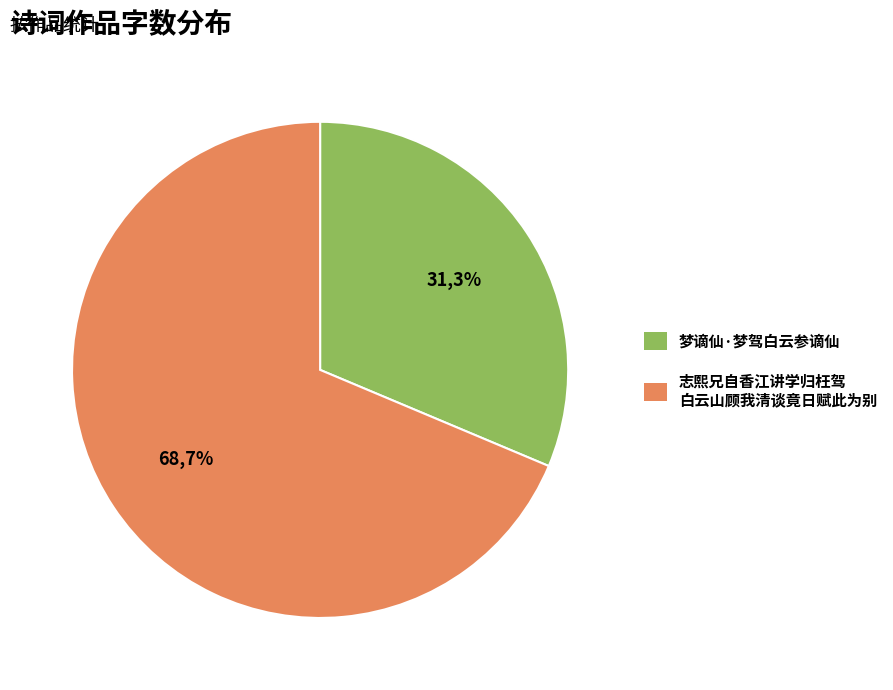

Combined, what portion of the pie is 志熙兄自香江讲学归枉驾白云山顾我清谈竟日赋此为别 and 梦谪仙·梦驾白云参谪仙?

100.0%